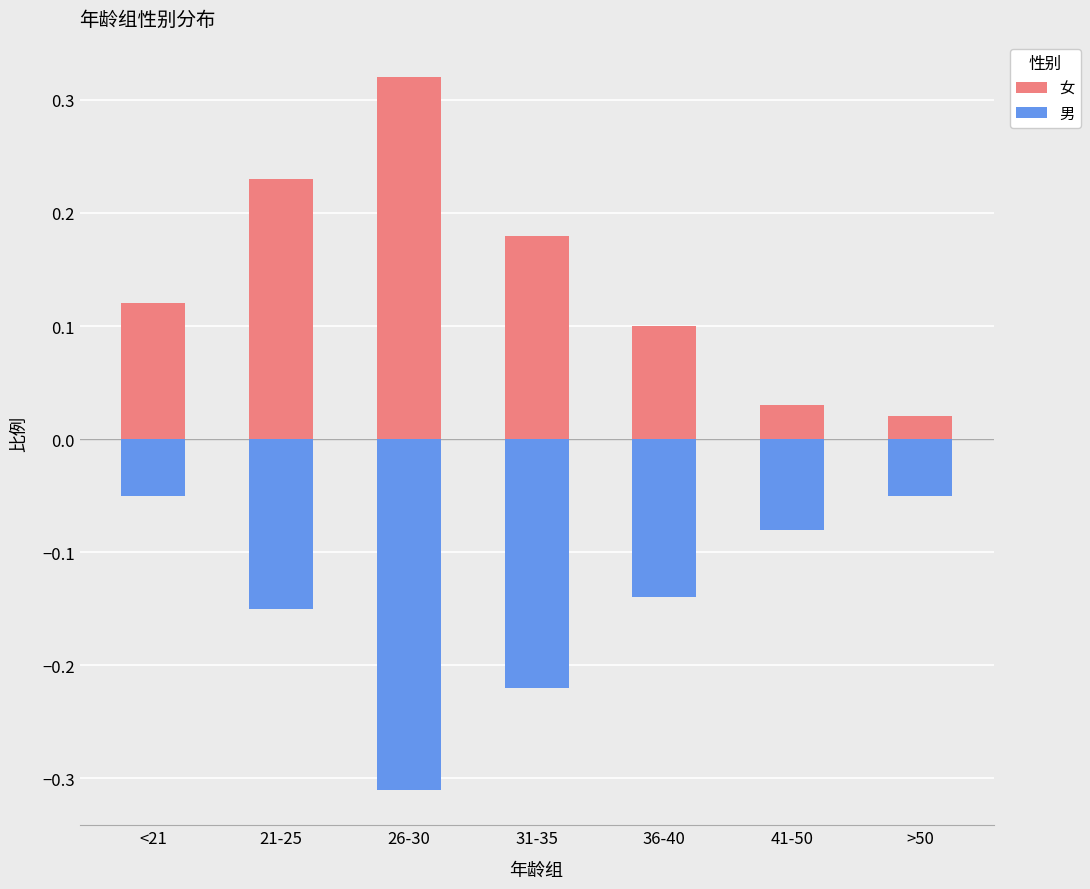

Is it true that 女 equals 0.1 at 36-40?

True